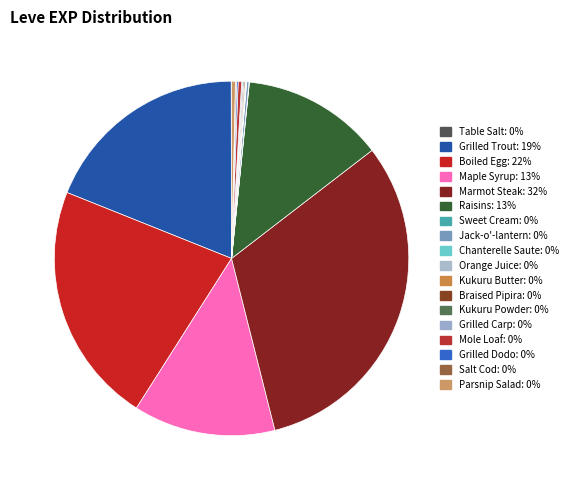

Rank the categories by value from highest to lowest.

Marmot Steak, Boiled Egg, Grilled Trout, Maple Syrup, Raisins, Parsnip Salad, Mole Loaf, Jack-o'-lantern, Grilled Dodo, Braised Pipira, Kukuru Powder, Grilled Carp, Salt Cod, Orange Juice, Table Salt, Sweet Cream, Chanterelle Saute, Kukuru Butter